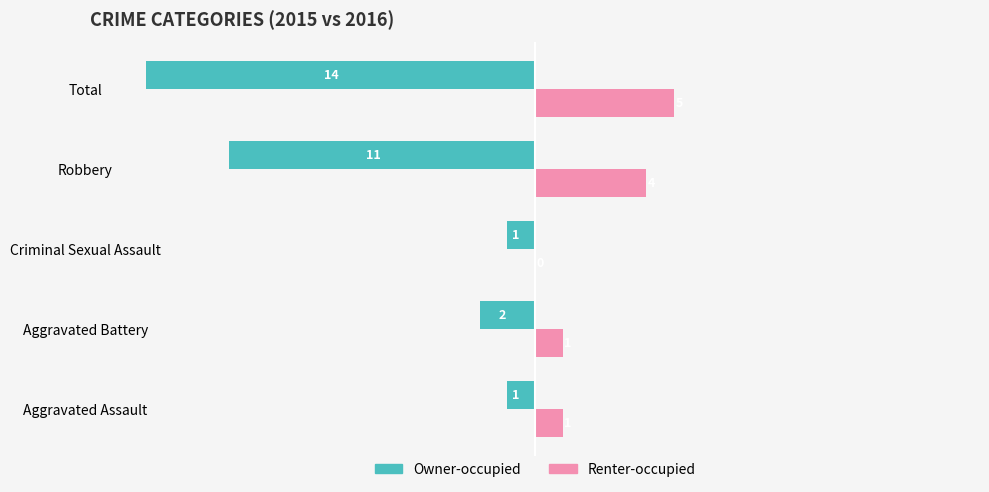

Is the value of Owner-occupied at Aggravated Battery greater than the value of Renter-occupied at Aggravated Assault?

No